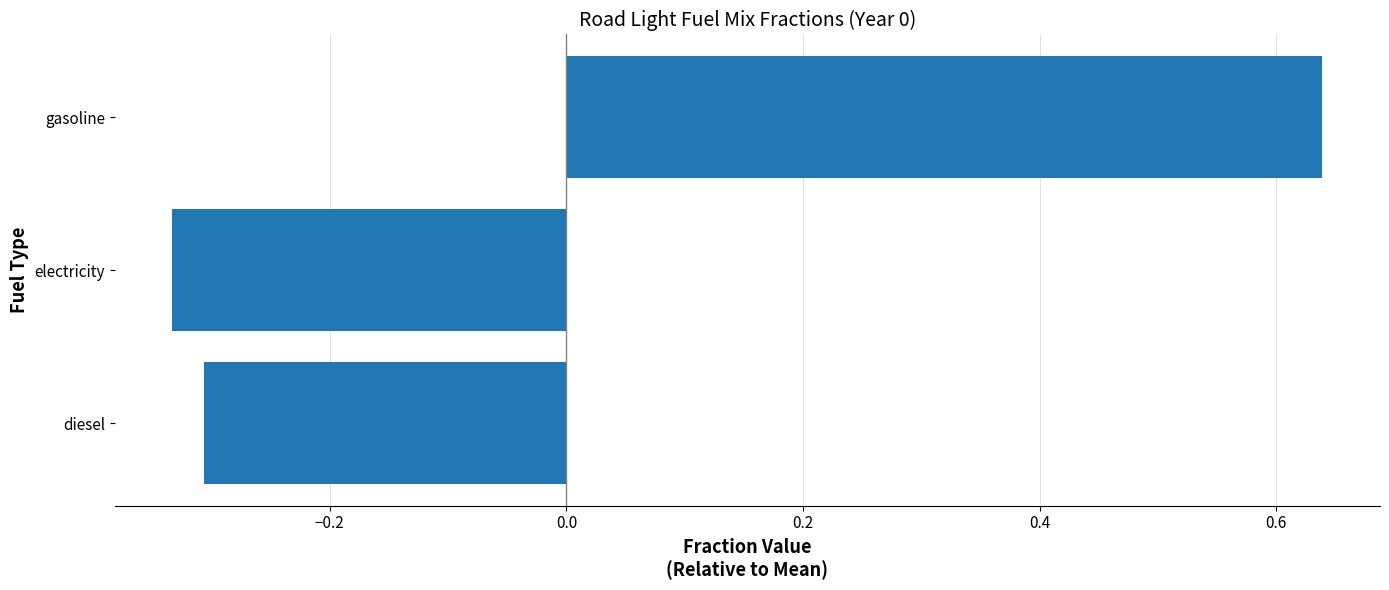

List the labels in order of value, smallest first.

electricity, diesel, gasoline